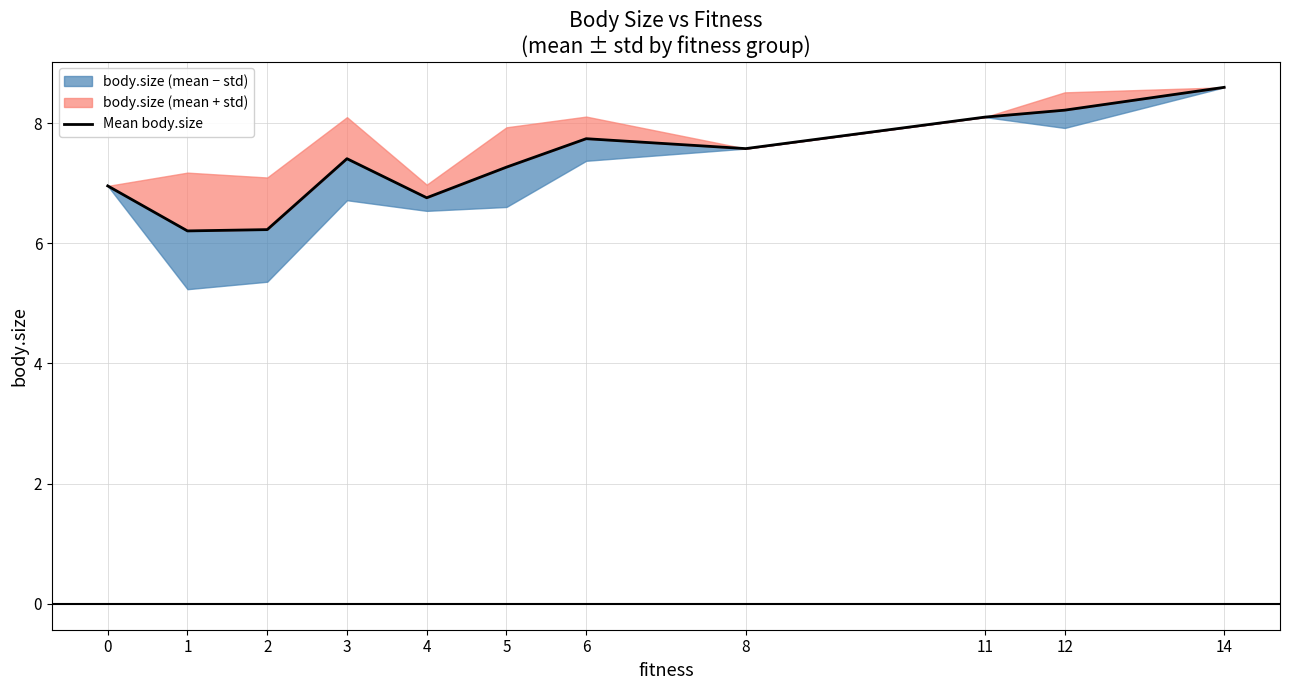

List the labels in order of value, smallest first.

1, 2, 4, 0, 5, 3, 8, 6, 11, 12, 14